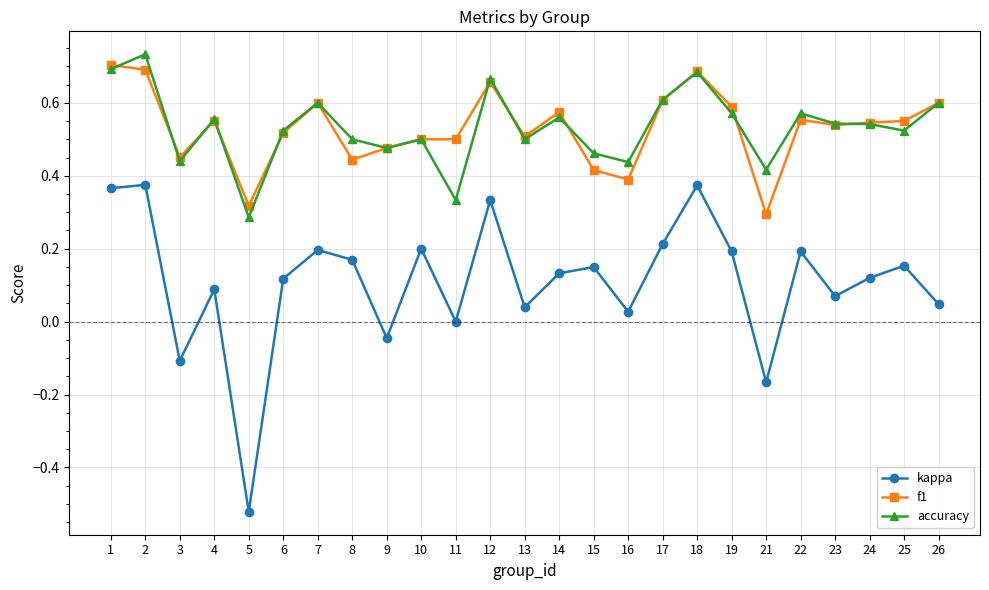

Which series changed the most between 3 and 15?

kappa